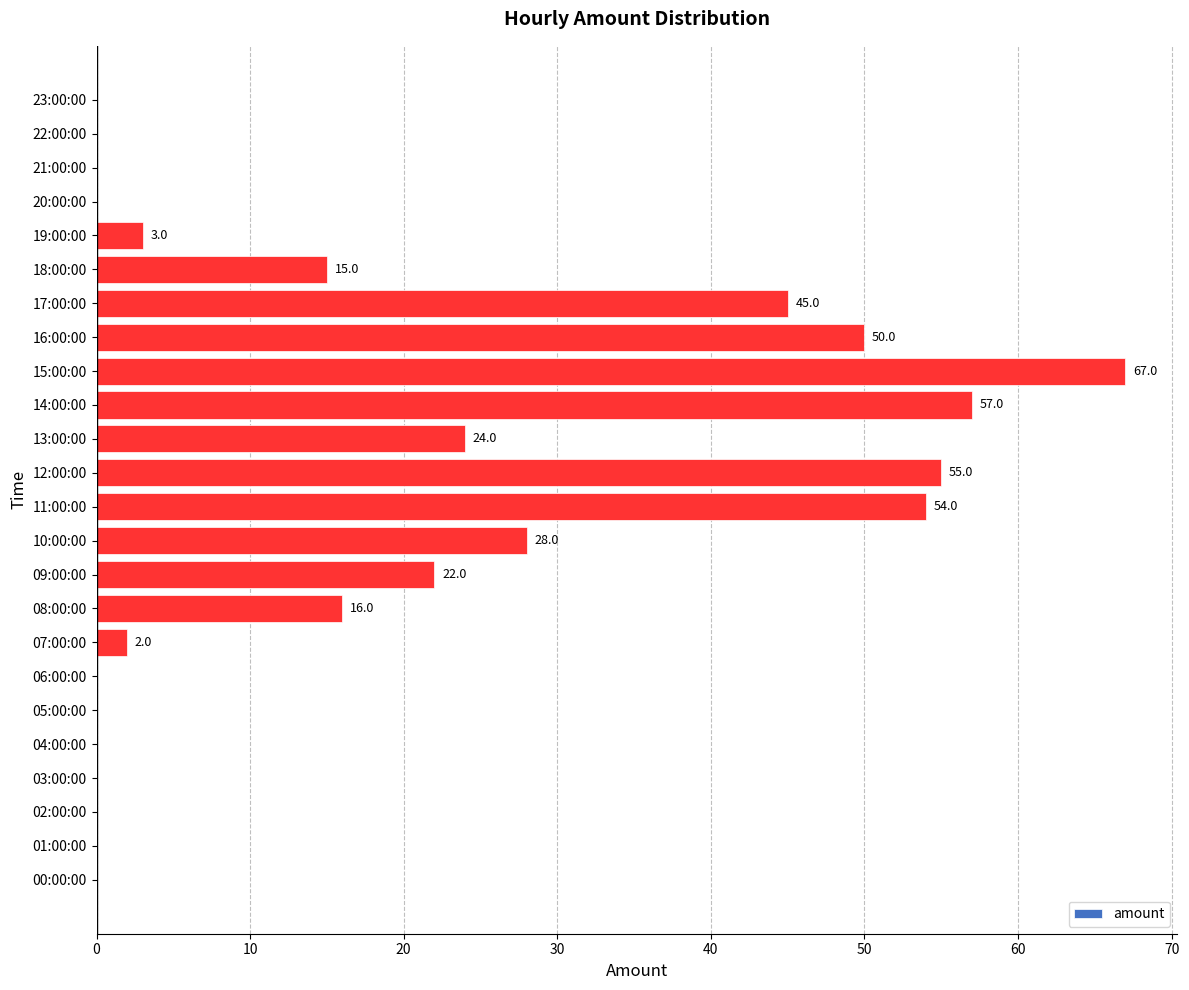

Reading top to bottom, what are all the values shown in this chart?

23:00:00=0	22:00:00=0	21:00:00=0	20:00:00=0	19:00:00=3	18:00:00=15	17:00:00=45	16:00:00=50	15:00:00=67	14:00:00=57	13:00:00=24	12:00:00=55	11:00:00=54	10:00:00=28	09:00:00=22	08:00:00=16	07:00:00=2	06:00:00=0	05:00:00=0	04:00:00=0	03:00:00=0	02:00:00=0	01:00:00=0	00:00:00=0